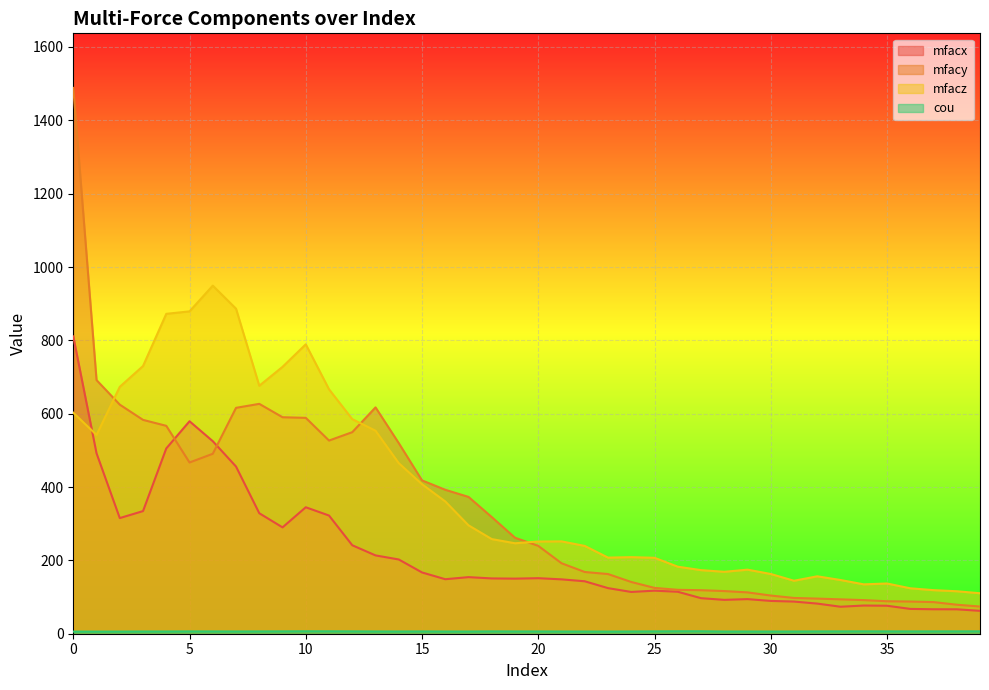

True or false: mfacx has more than 0 points higher than both neighbors.

True